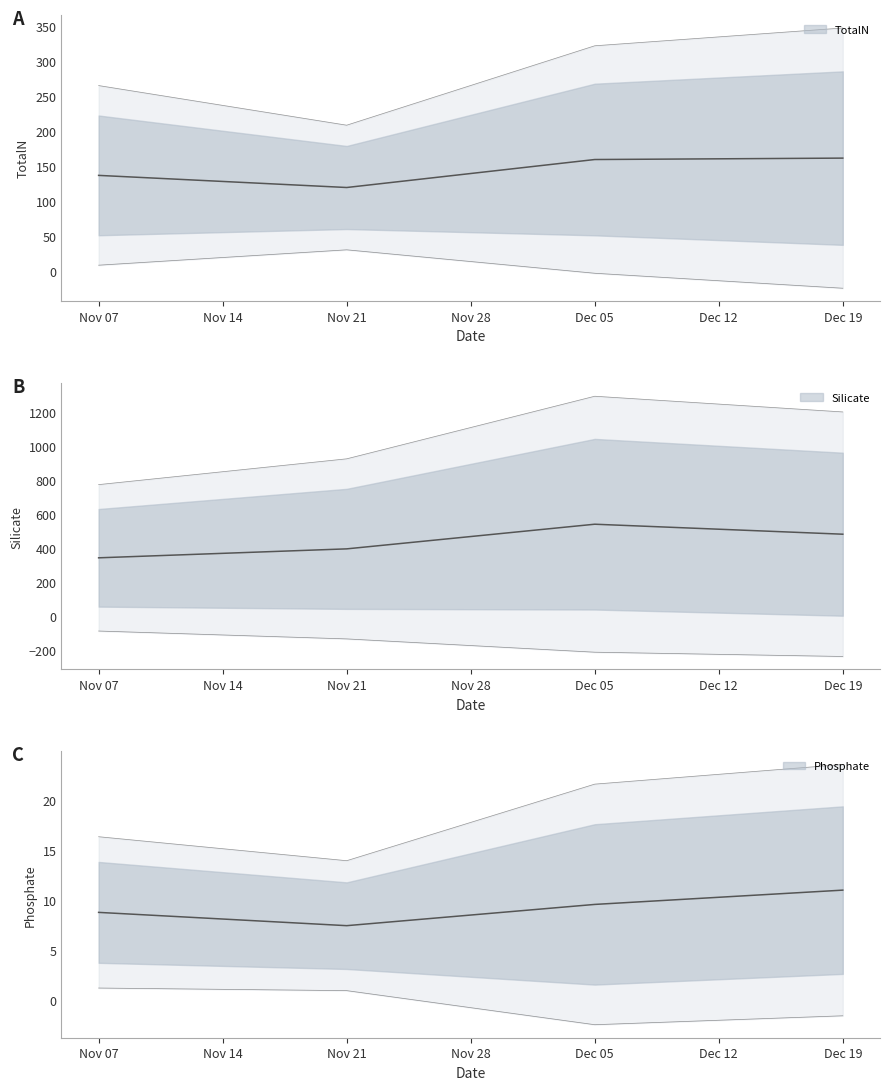

True or false: TotalN and TotalP cross at least once.

False